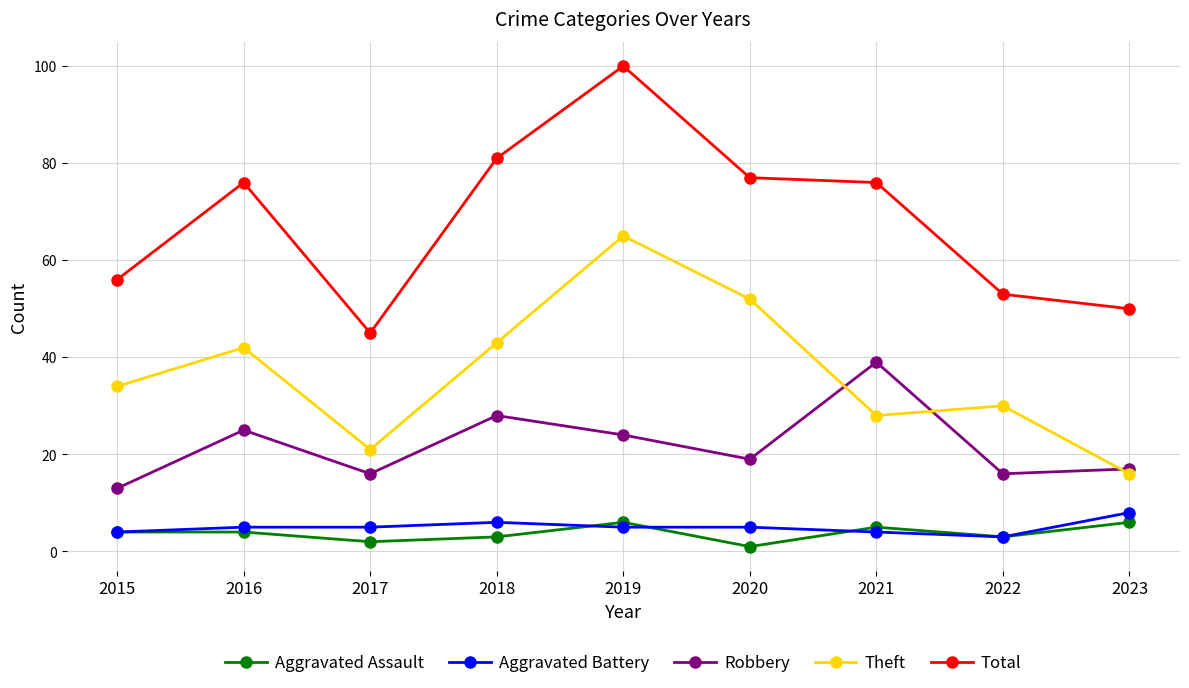

How many values in the Robbery series are below 19?

4